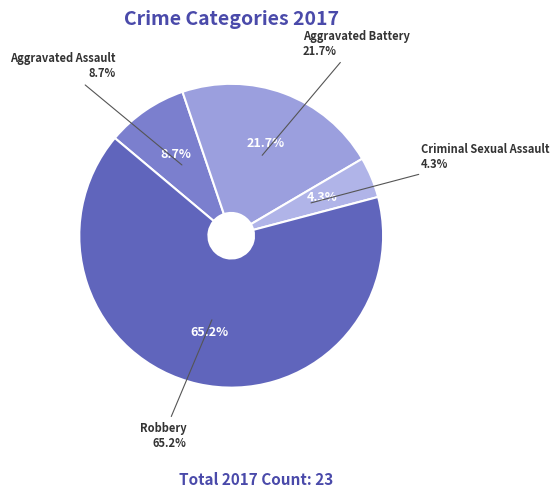

Which slice is the largest?

Robbery